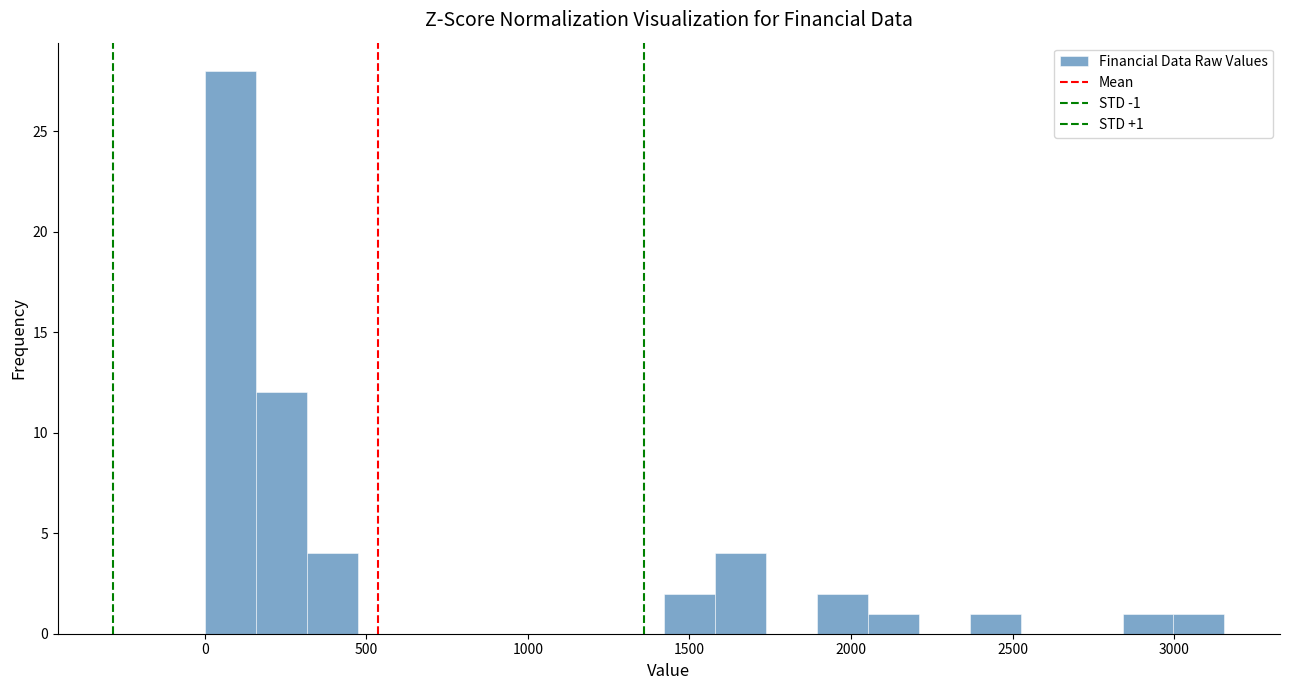

Around what value on the x-axis is the tallest bar? Give the approximate position of its centre, as read against the axis.

100